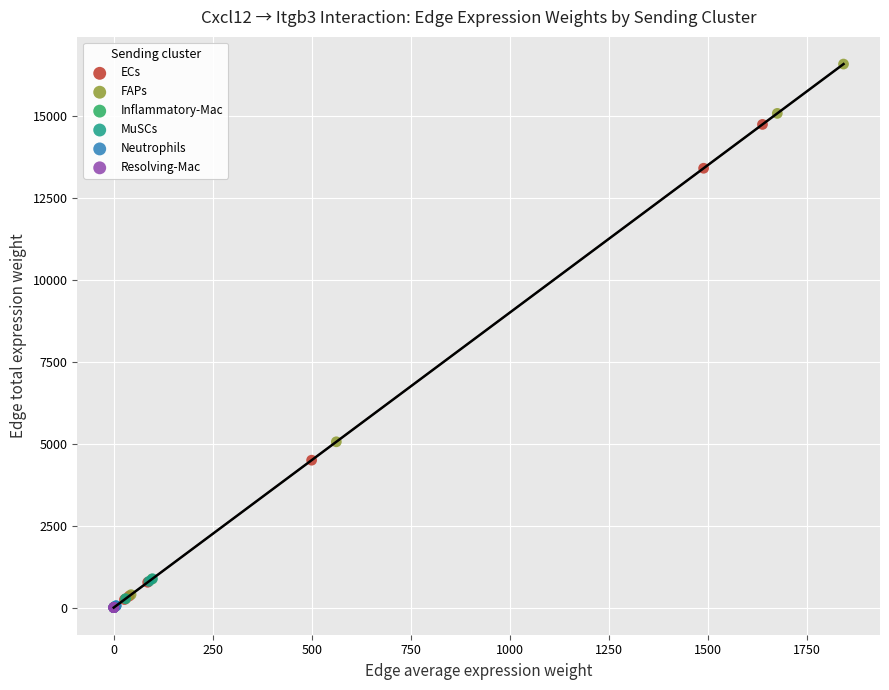

Which series contains the highest Y value?

FAPs